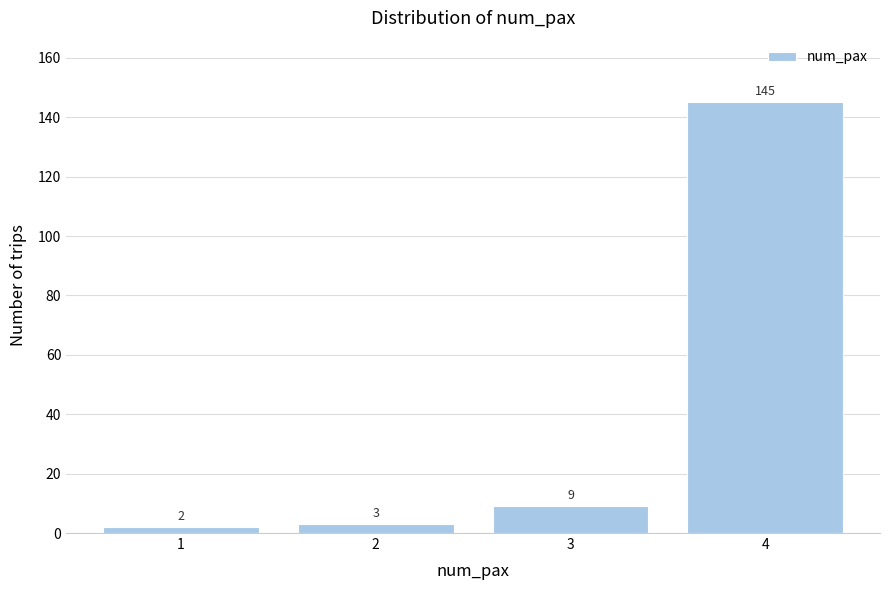

Reading left to right, list all the values displayed in this chart.

2	3	9	145